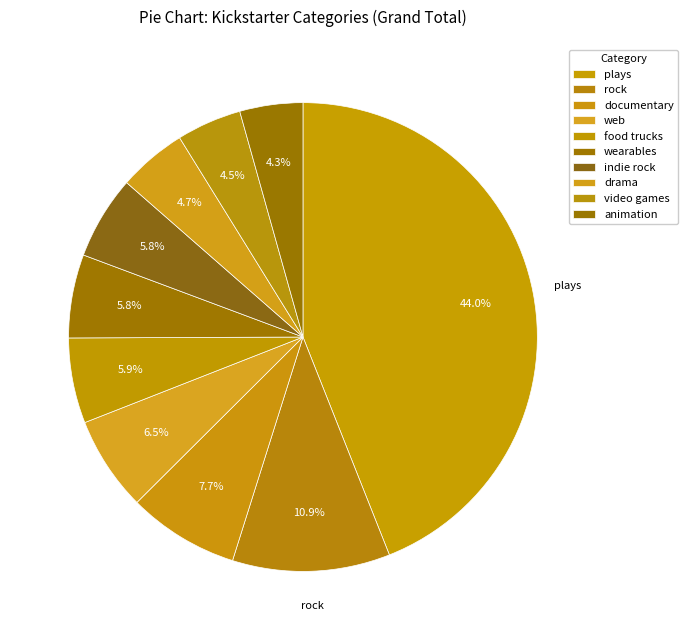

Count the number of slices in the pie.

10